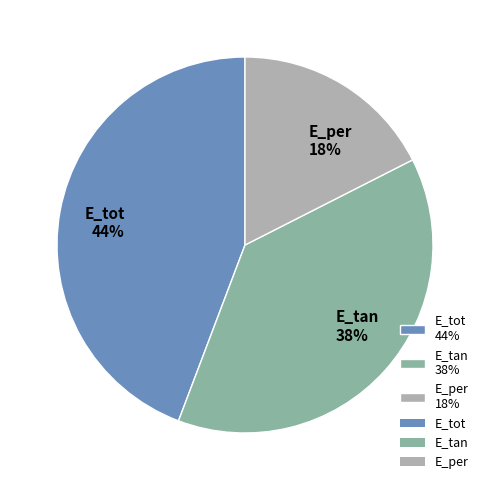

To the nearest percent, what is the combined percentage of E_tan 38% and E_tot 44%?

82%